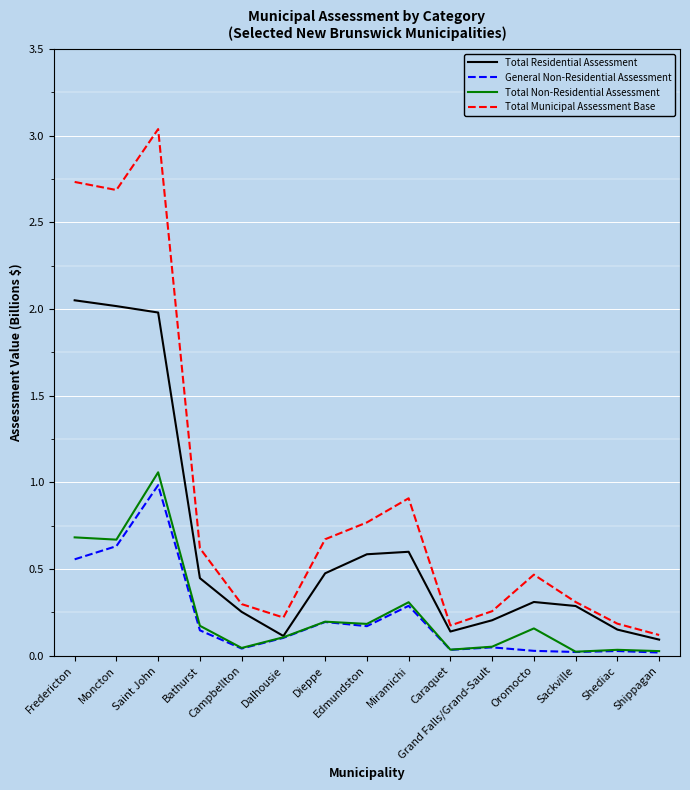

Which series has the widest spread of values?

Total Municipal Assessment Base